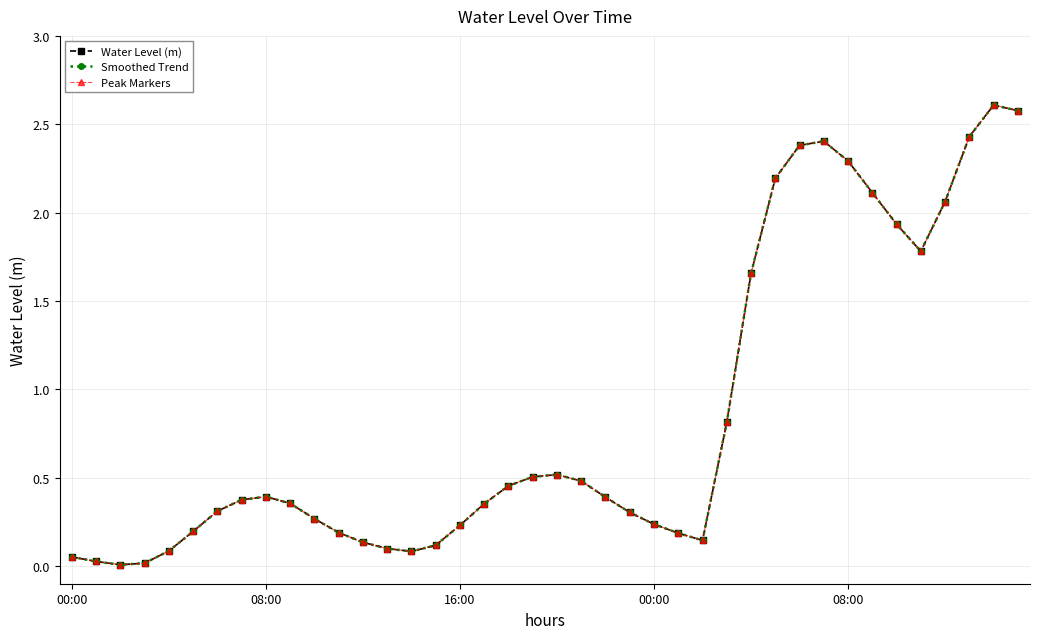

In Peak Markers, how many points are higher than both neighbors (excluding endpoints)?

4